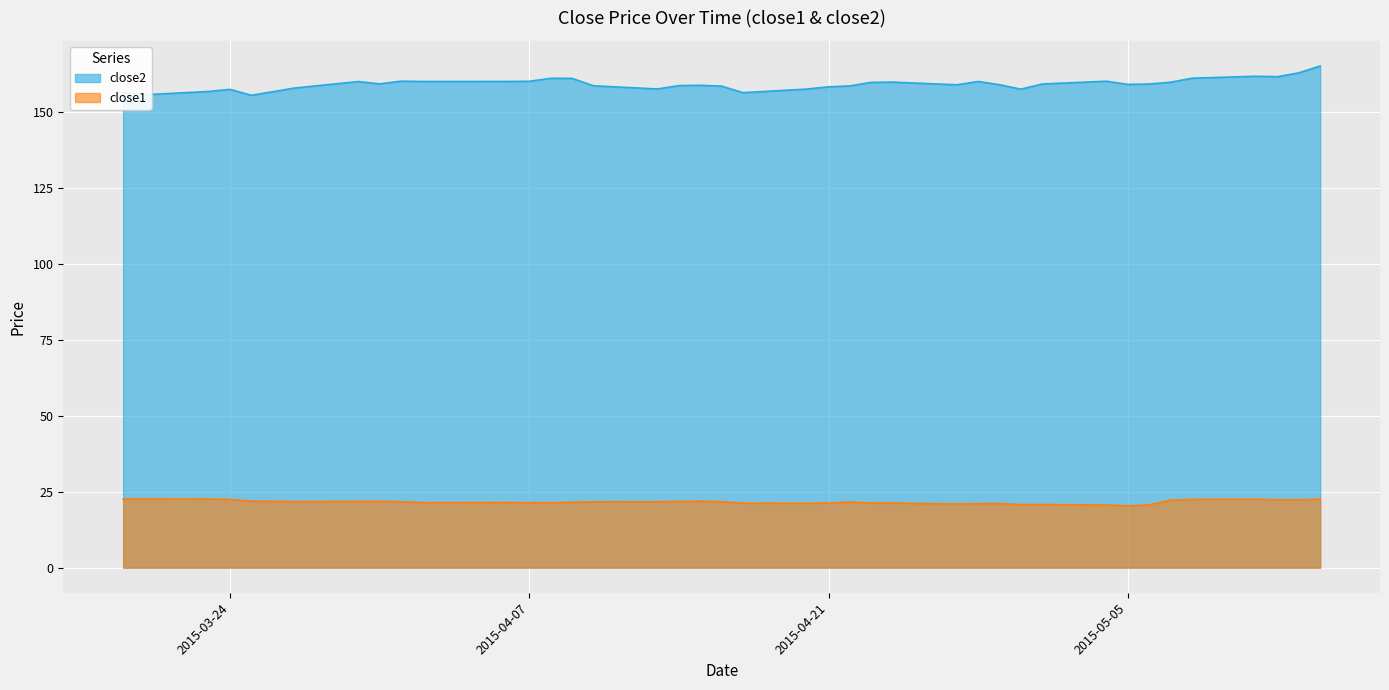

What is the maximum value for close2?

165.1